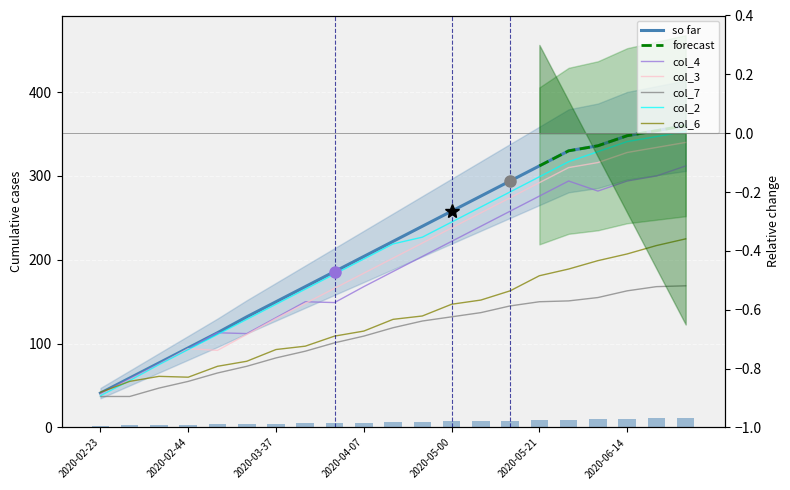

What is the value of the col_6 bar at the 5th from the left?

73